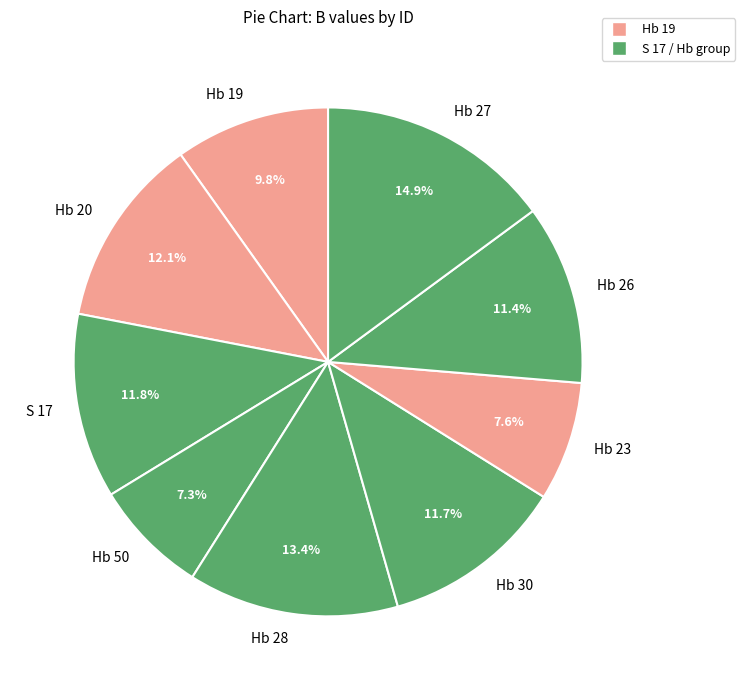

To the nearest percent, what is the difference between the Hb 26 and Hb 23 slice percentages?

4%